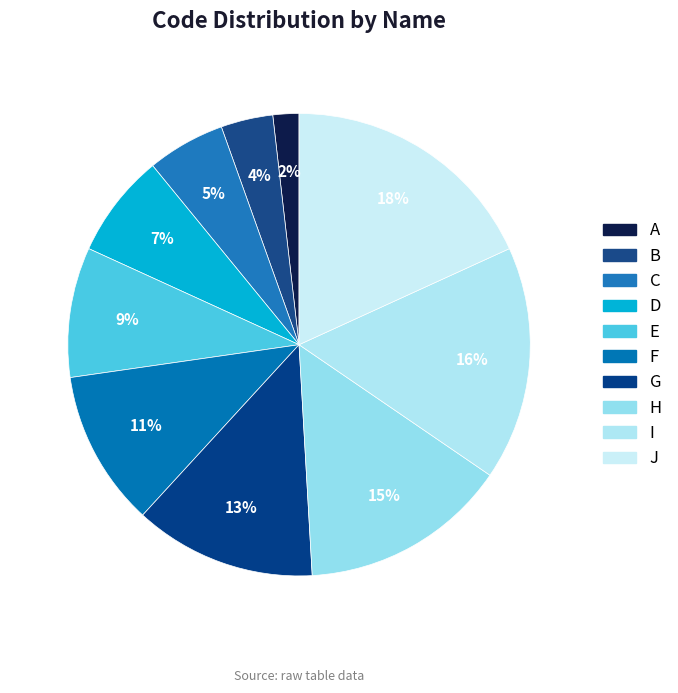

What percentage do B and A together represent?

5.5%